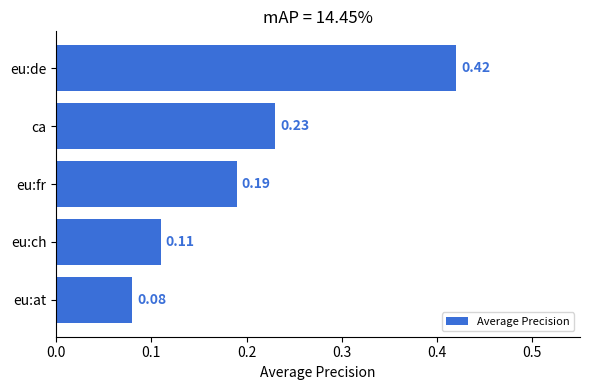

Does the chart contain stacked bars?

No